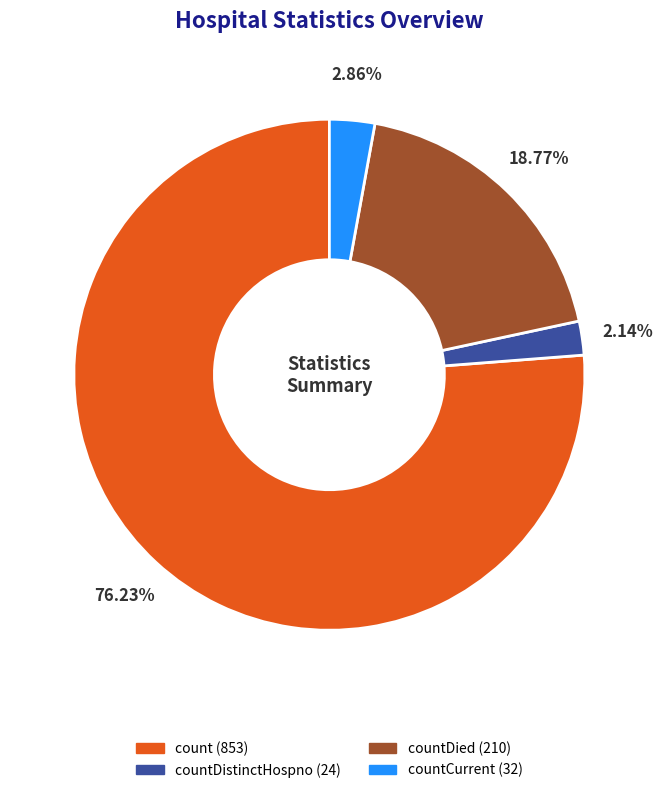

Does any single category account for the majority?

Yes